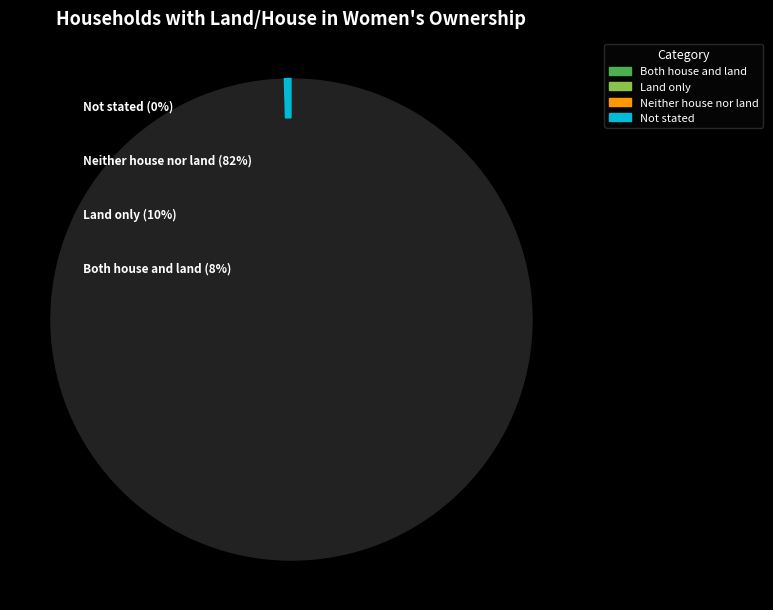

Count the number of slices in the pie.

4